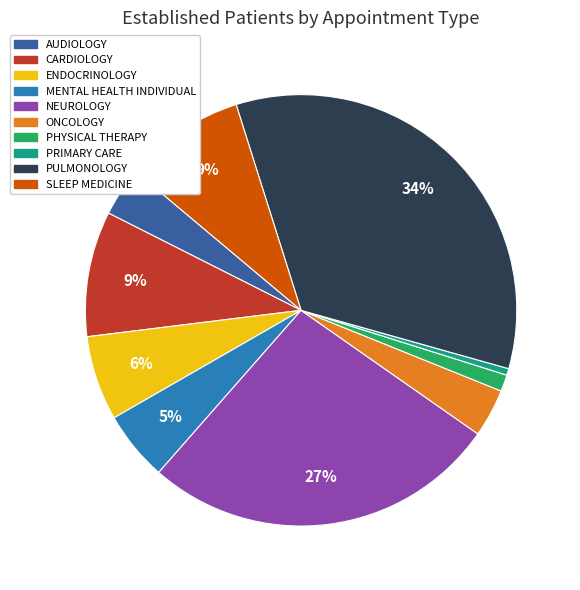

Is it true that ENDOCRINOLOGY is 6% of the pie?

True